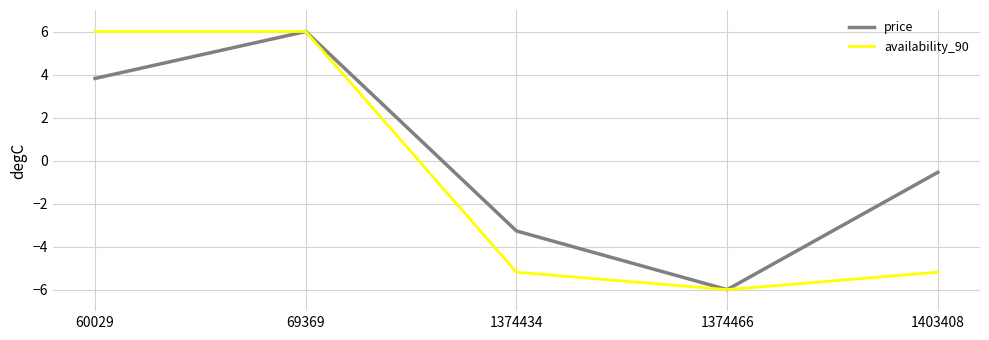

Is it true that availability_90 equals -5.2 at 1403408?

True